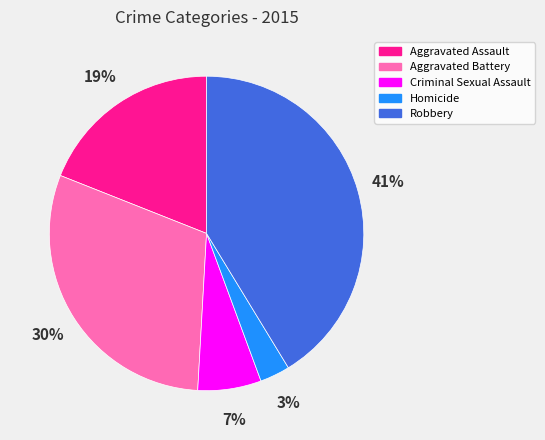

What is the largest slice in the pie chart?

Robbery